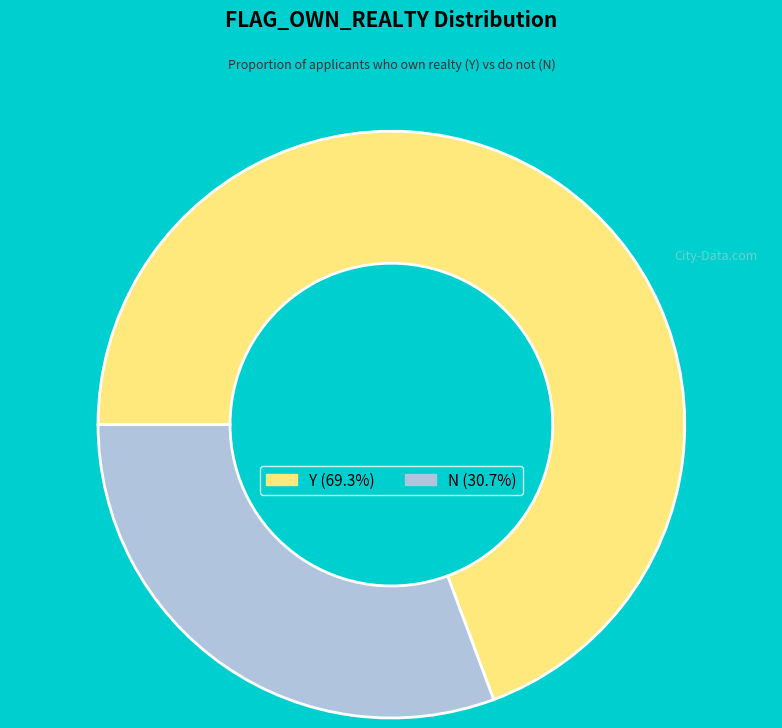

How many slices are in this pie chart?

2